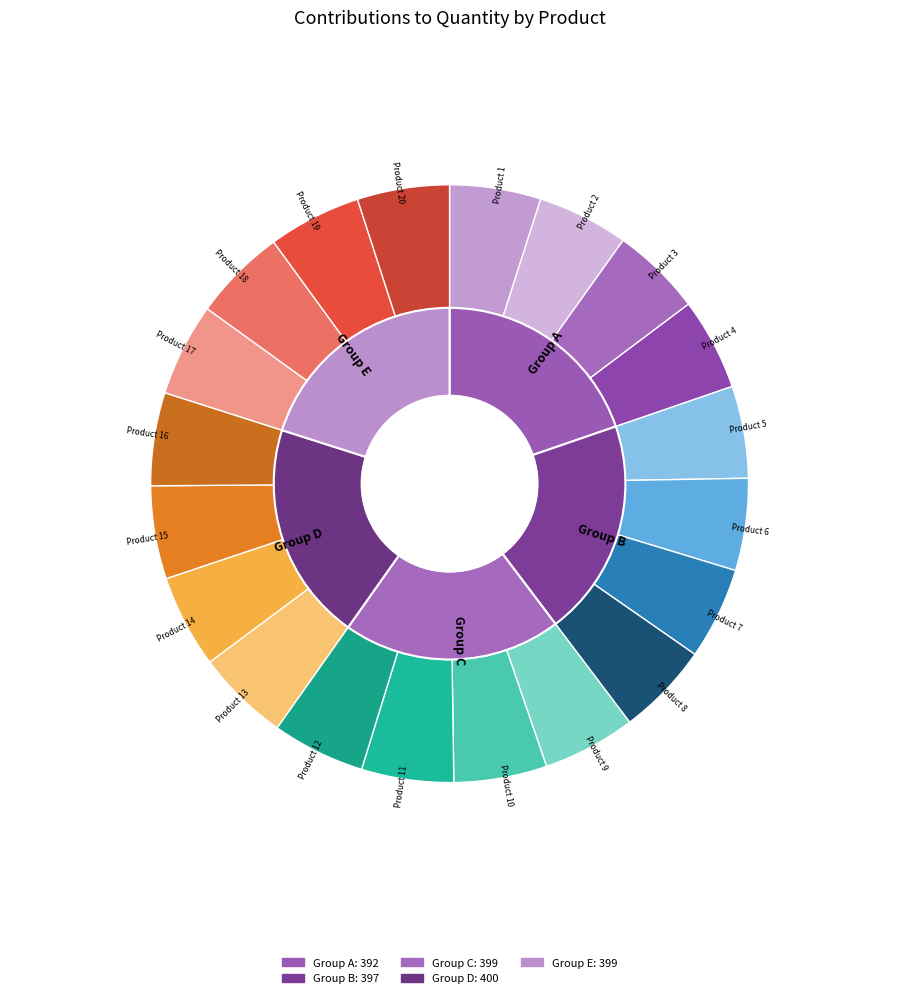

To the nearest percent, what is the combined percentage of Product 3 and Product 15?

10%